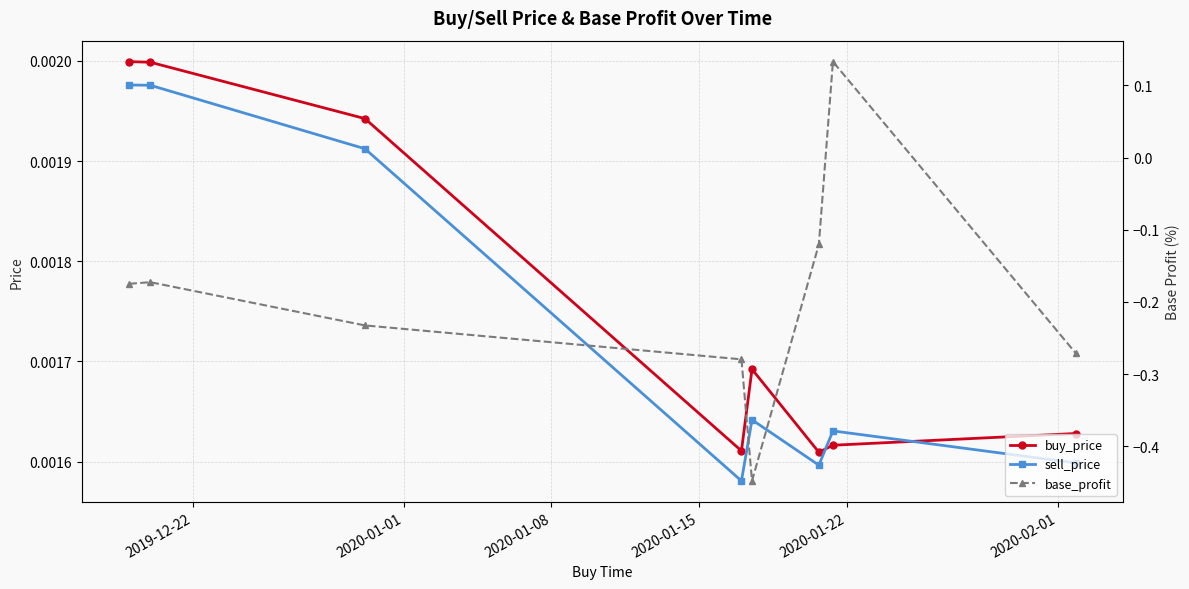

Which series has the largest total across all categories?

buy_price